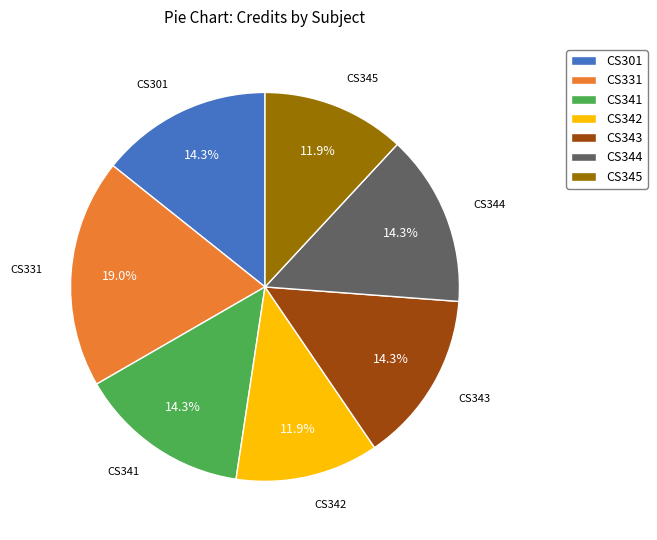

The CS341 slice represents 14% of the pie. True or false?

True